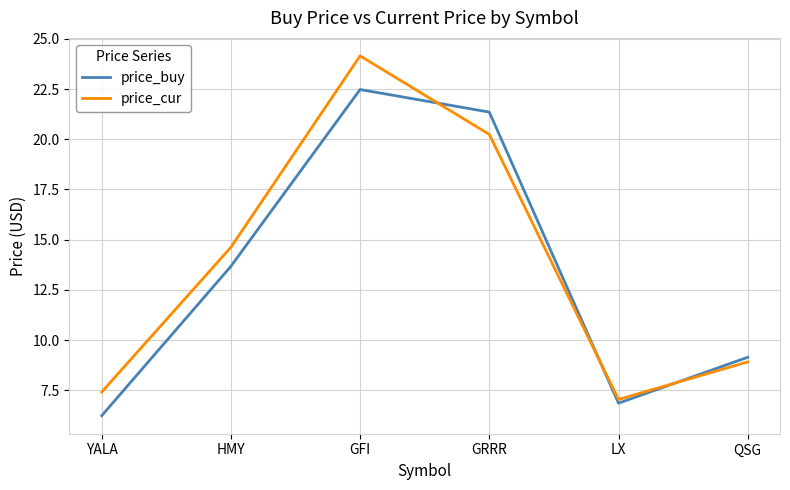

True or false: price_cur has more than 2 points higher than both neighbors.

False